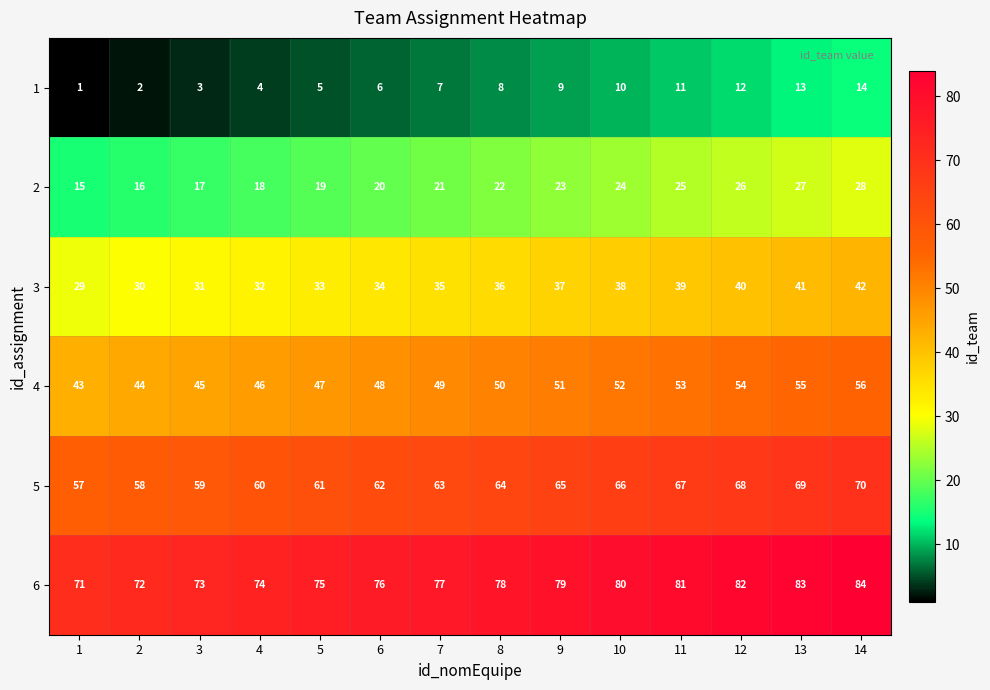

At which label is 1 closest to 7?

7